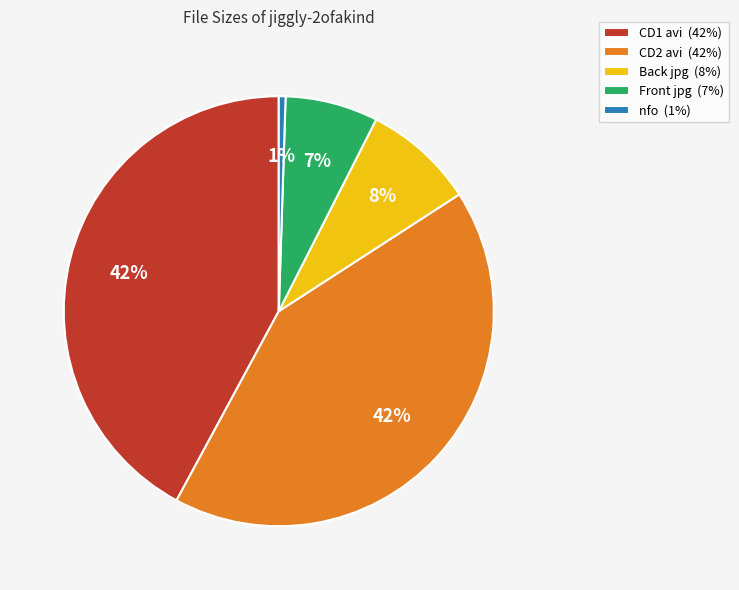

To the nearest percent, what is the average slice percentage?

20%